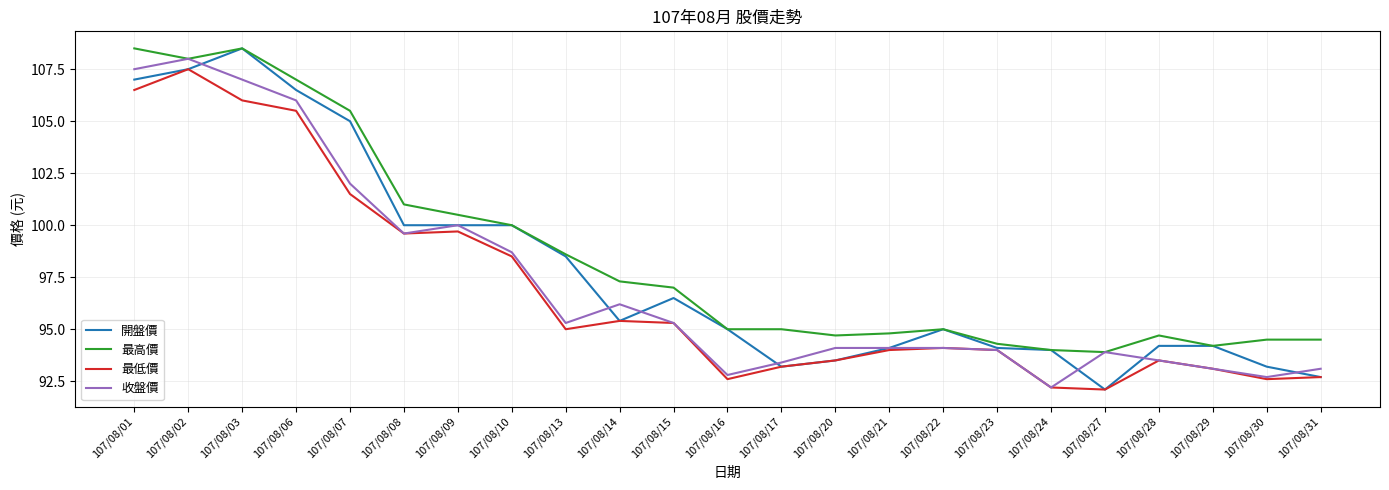

Read the 收盤價 value at 107/08/16.

92.8